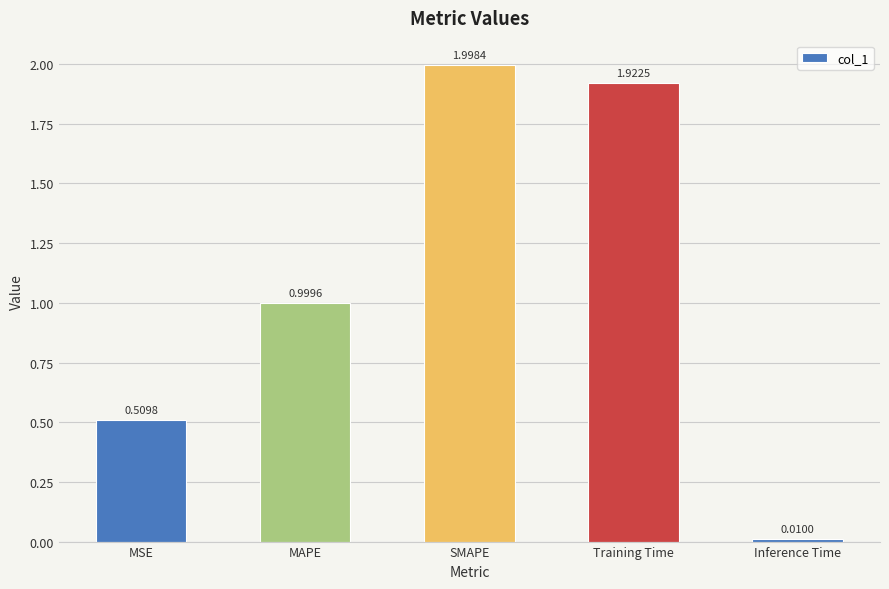

List the labels in order of value, largest first.

SMAPE, Training Time, MAPE, MSE, Inference Time